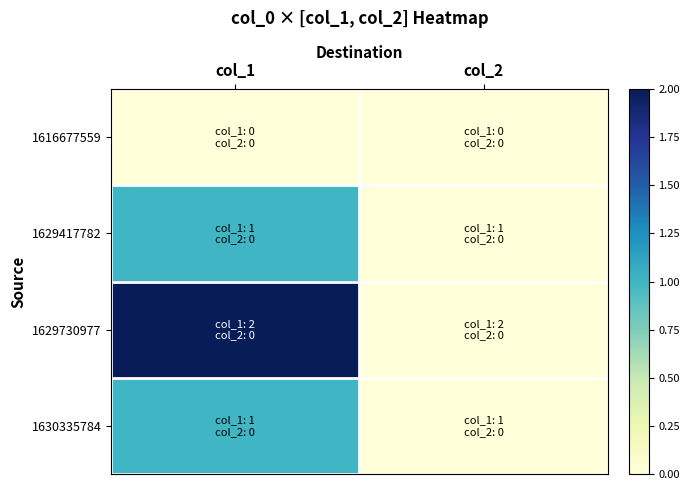

Reading left to right, extract all data points from this chart.

1616677559: col_1=0	col_2=0
1629417782: col_1=1	col_2=0
1629730977: col_1=2	col_2=0
1630335784: col_1=1	col_2=0